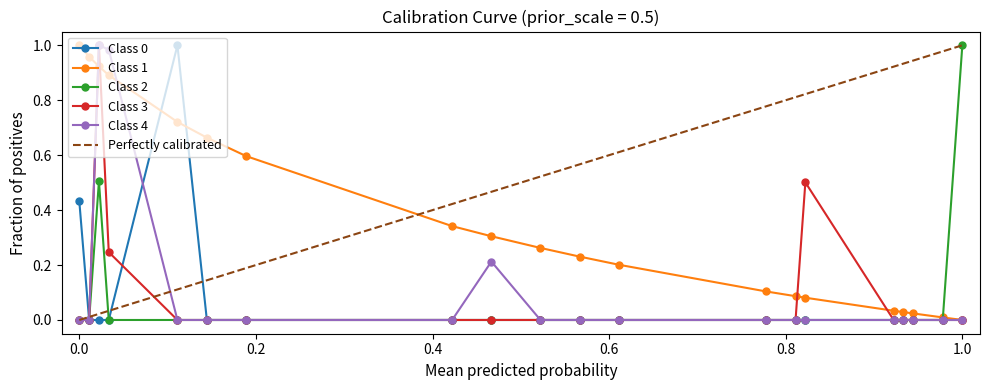

At which category is the sum across all series the highest?

0.001908